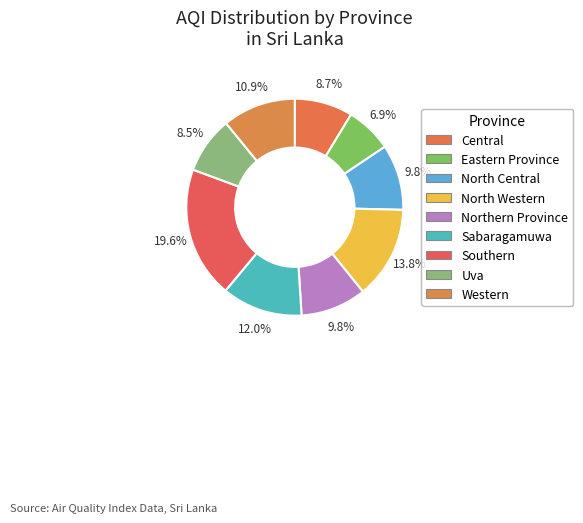

To the nearest percent, what percentage of the pie is North Western?

14%